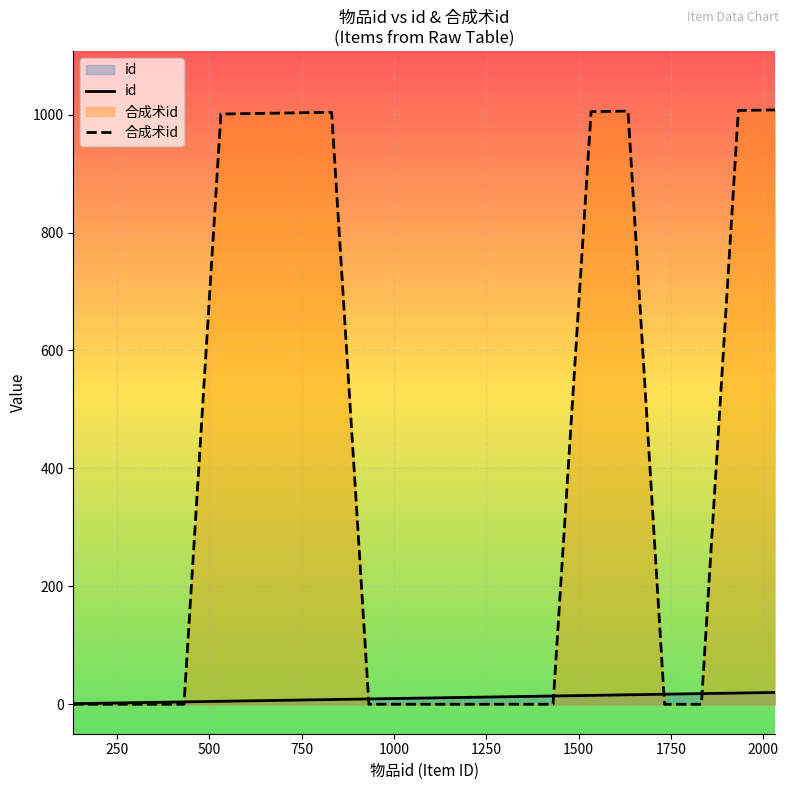

Rank the series by their maximum value, from lowest to highest.

id, 合成术id